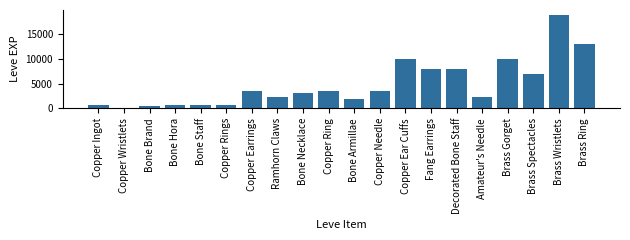

Count the number of data series in this chart.

1